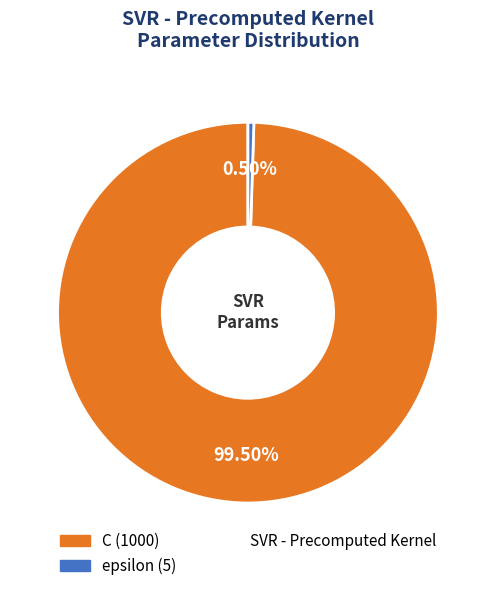

Is there a majority slice in this chart?

Yes